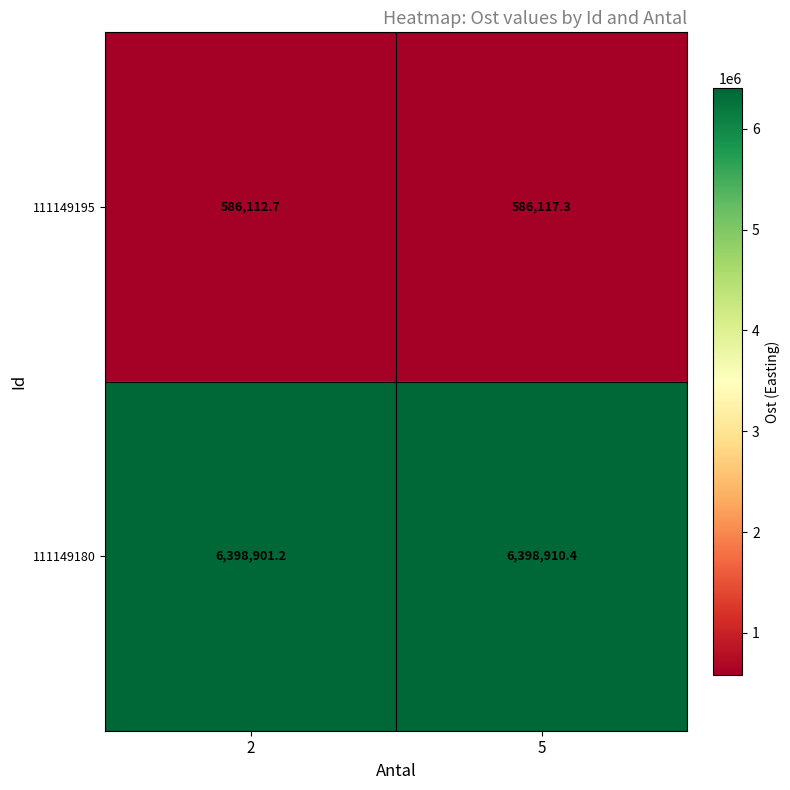

At 5, list the series in order from largest to smallest.

111149180, 111149195